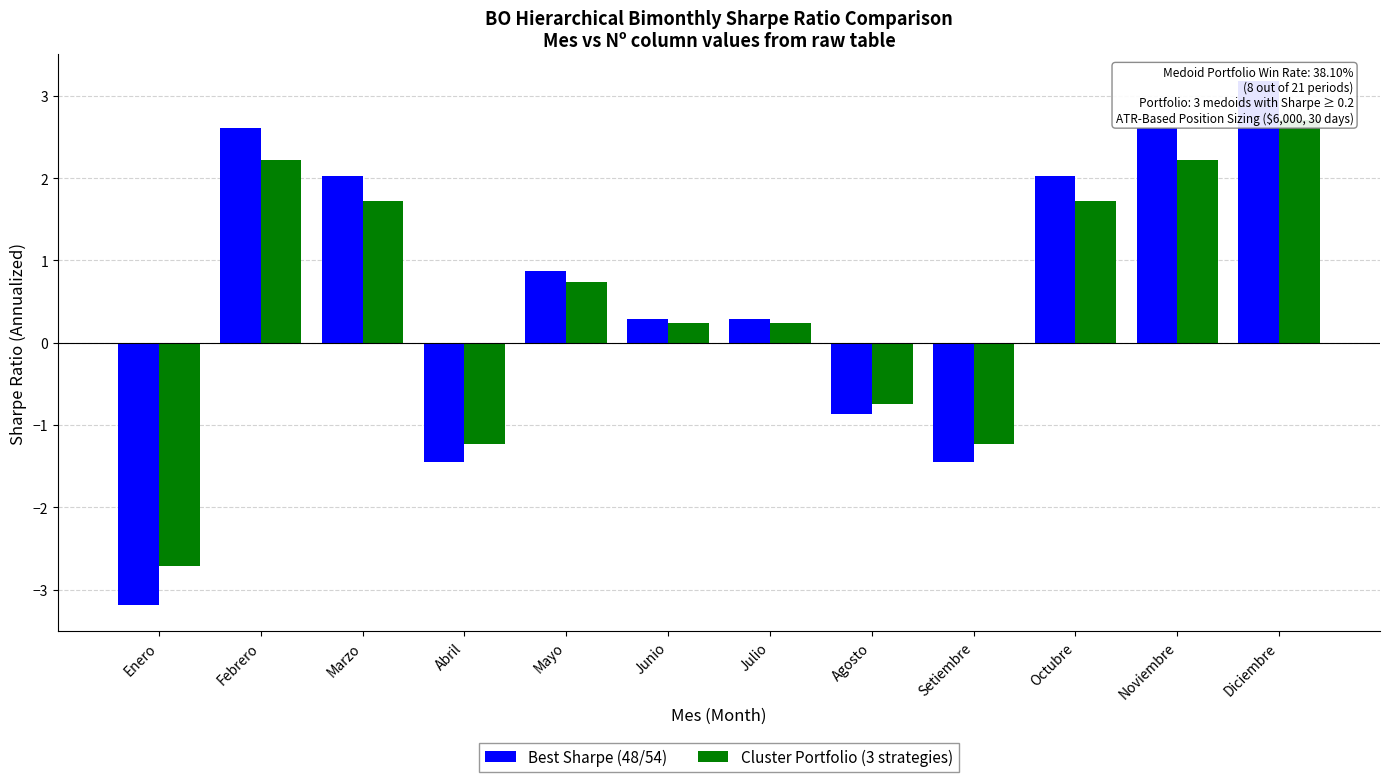

At which label does Best Sharpe (48/54) reach its minimum?

Enero